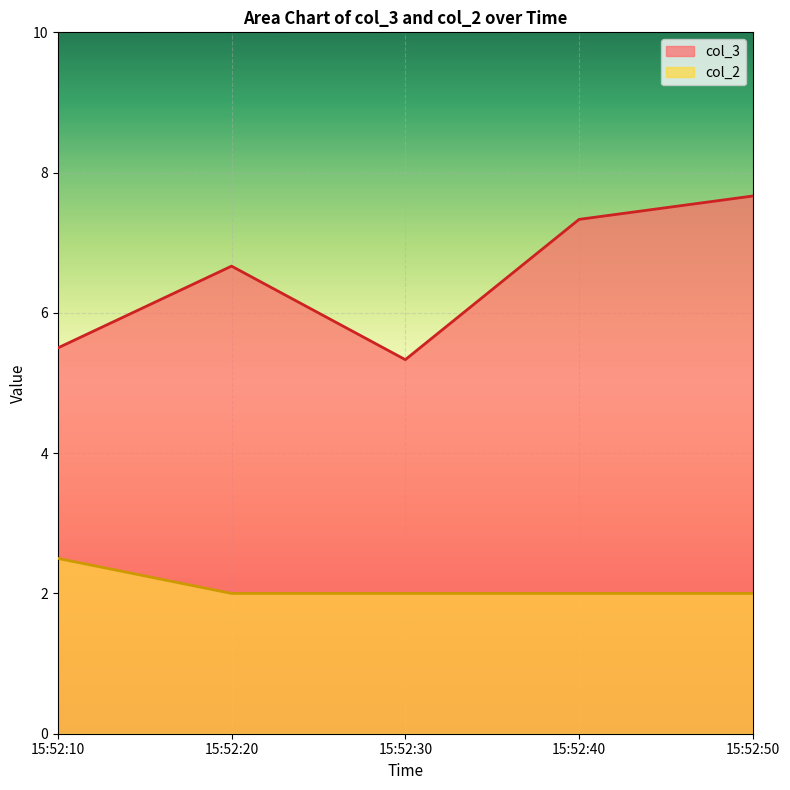

Which series changed the most between 15:52:20 and 15:52:50?

col_3